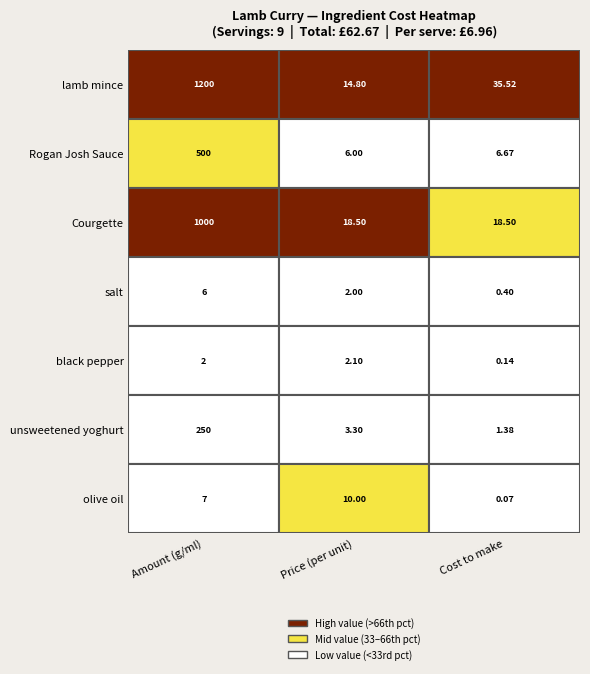

True or false: unsweetened yoghurt has a value of 5.8 at 1.

False